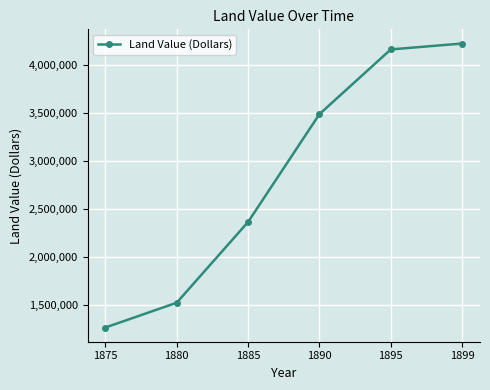

Approximately how many times larger is the value at 1880 compared to 1875?

1.2